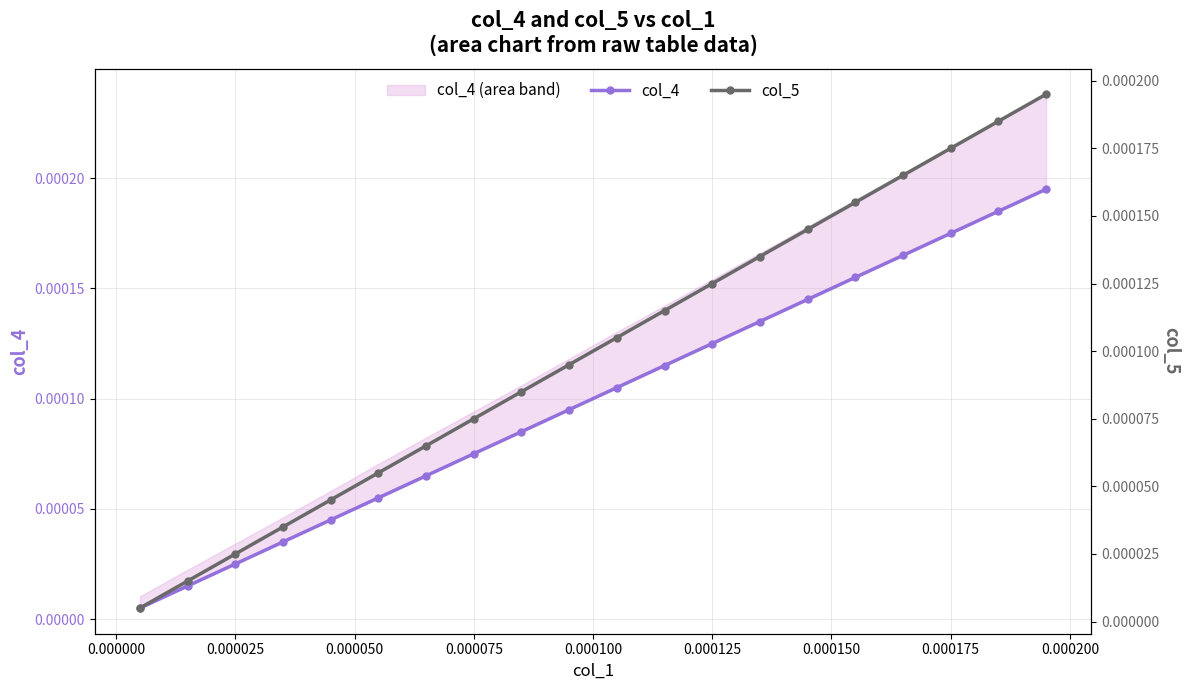

Is it true that col_5 equals 0.0 at 14?

False